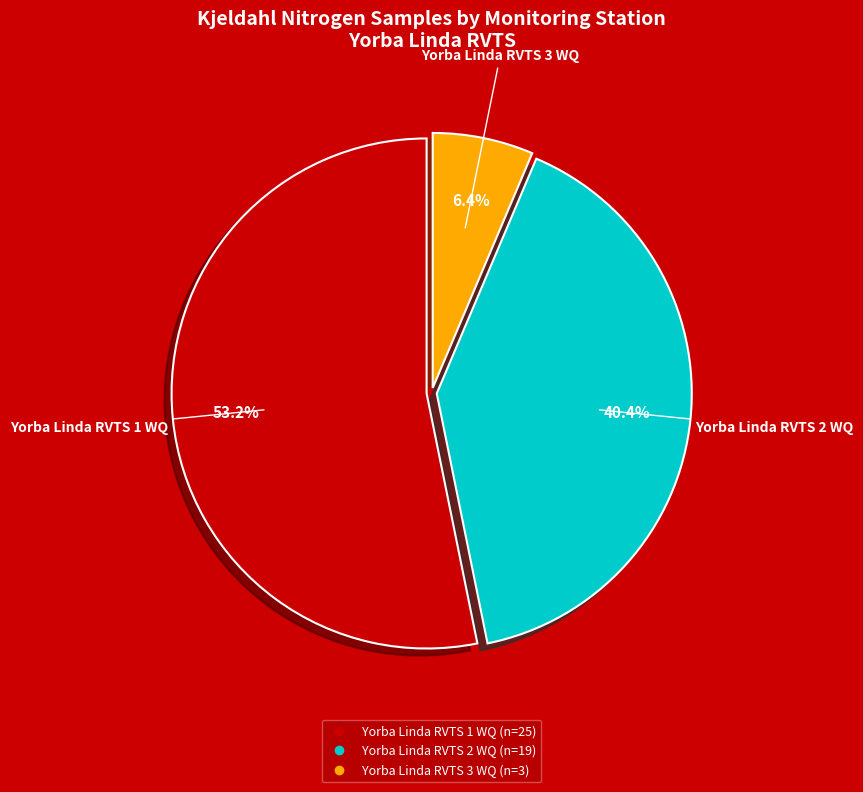

Is it true that Yorba Linda RVTS 2 WQ is 40% of the pie?

True